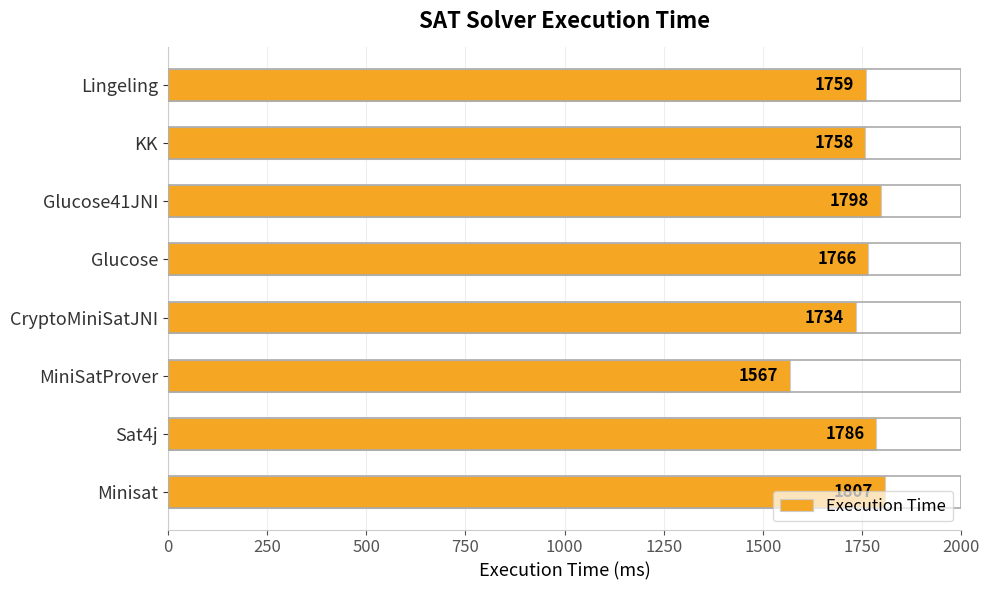

True or false: the data shows 1758 at KK.

True